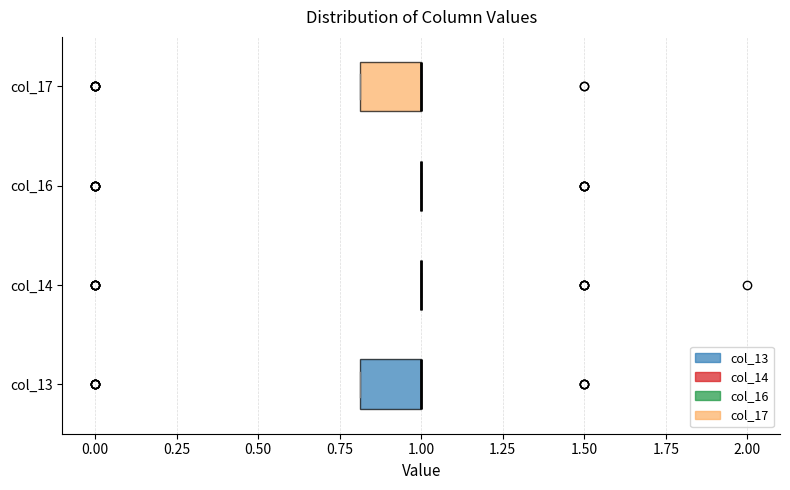

Reading bottom to top, transcribe this box plot: for each box, give where its median line is, the range the box spans, and where its two whiskers end, as read against the x-axis. The values are not printed on the chart, so give them approximately, as read against the axis.

col_13: median 1.0 (drawn on the box's right edge), box 0.8 to 1.0, whiskers 0.8 to 1.0
col_14: box collapsed to a line at 1.0, whiskers 1.0 to 1.0
col_16: box collapsed to a line at 1.0, whiskers 1.0 to 1.0
col_17: median 1.0 (drawn on the box's right edge), box 0.8 to 1.0, whiskers 0.8 to 1.0